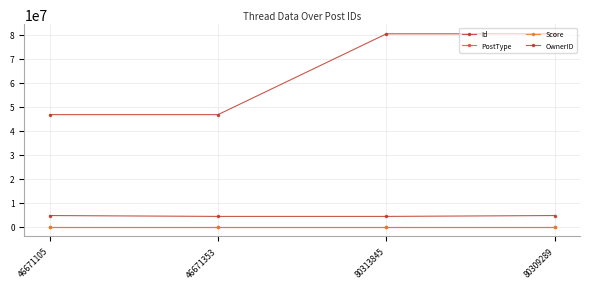

Is it true that PostType equals 2 at 80313845?

False